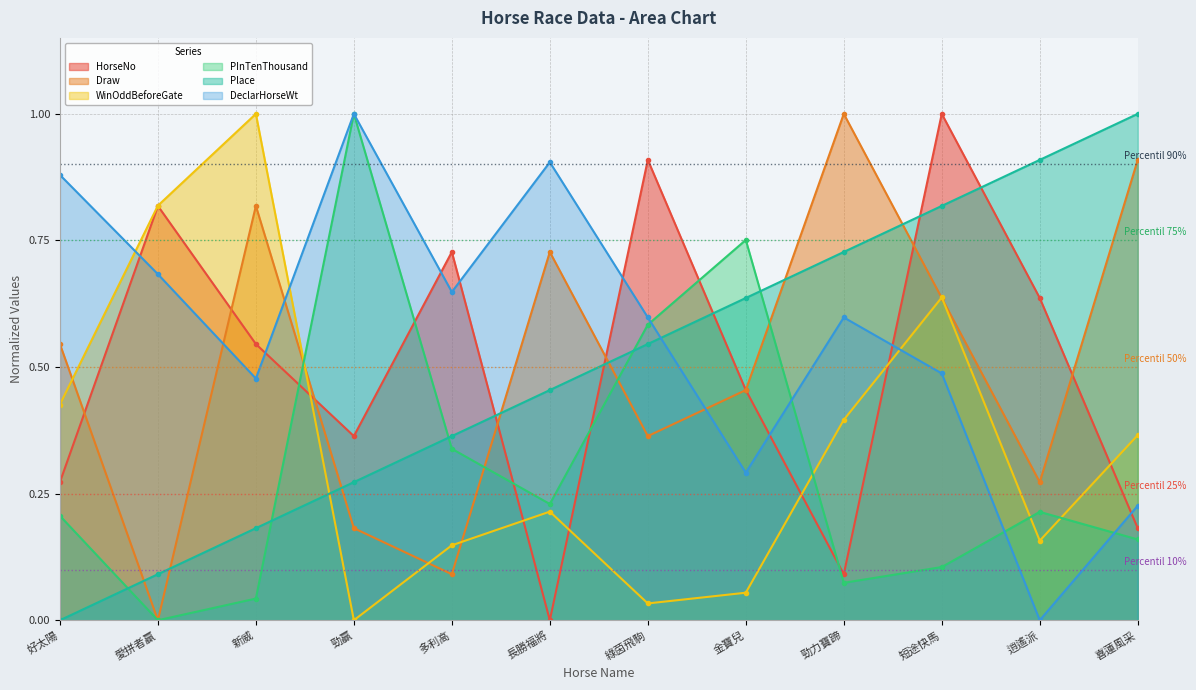

Where is Place nearest to the value 0?

好太陽